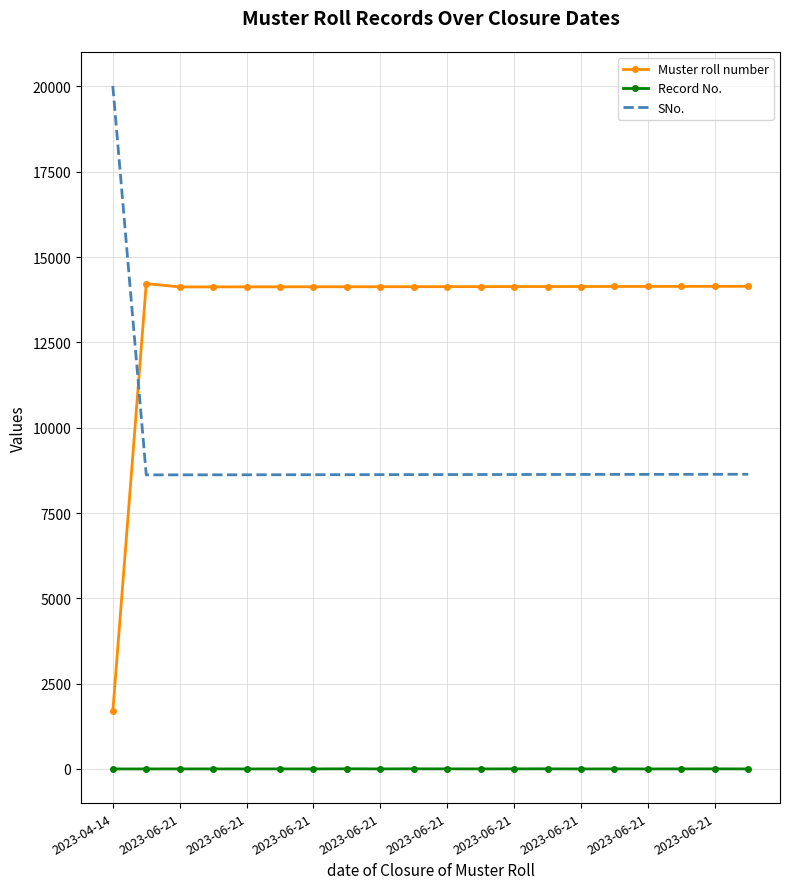

Rank the series by their average value, from highest to lowest.

Muster roll number, SNo., Record No.